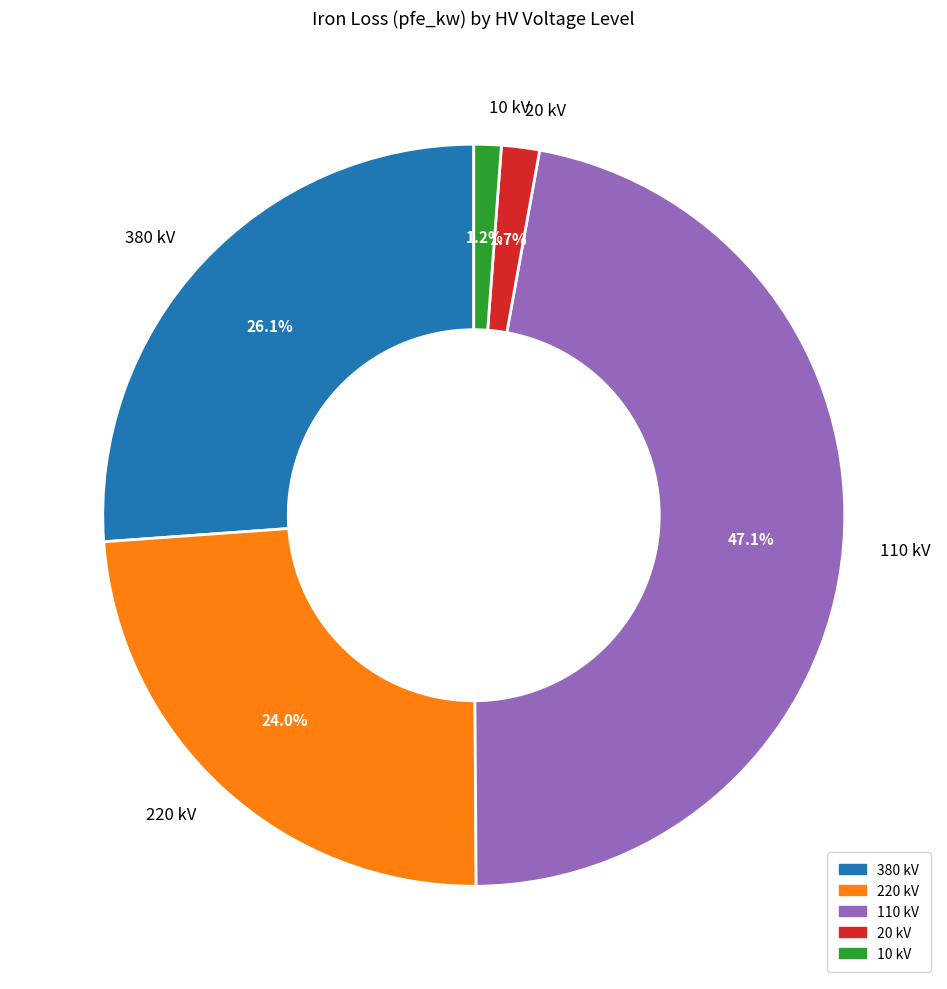

To the nearest percent, what portion does 10 represent?

1%